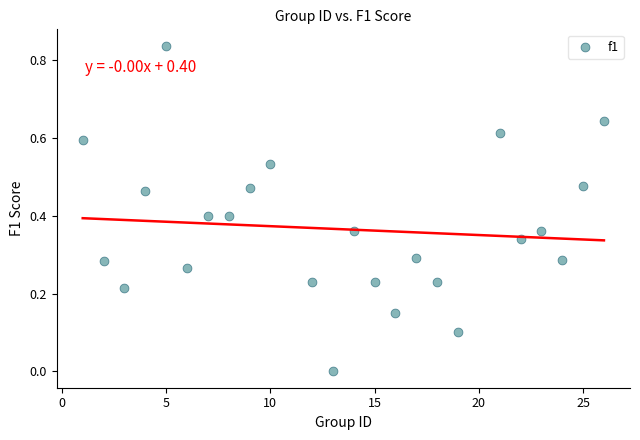

What is the range of X values (max minus min)?

25.0